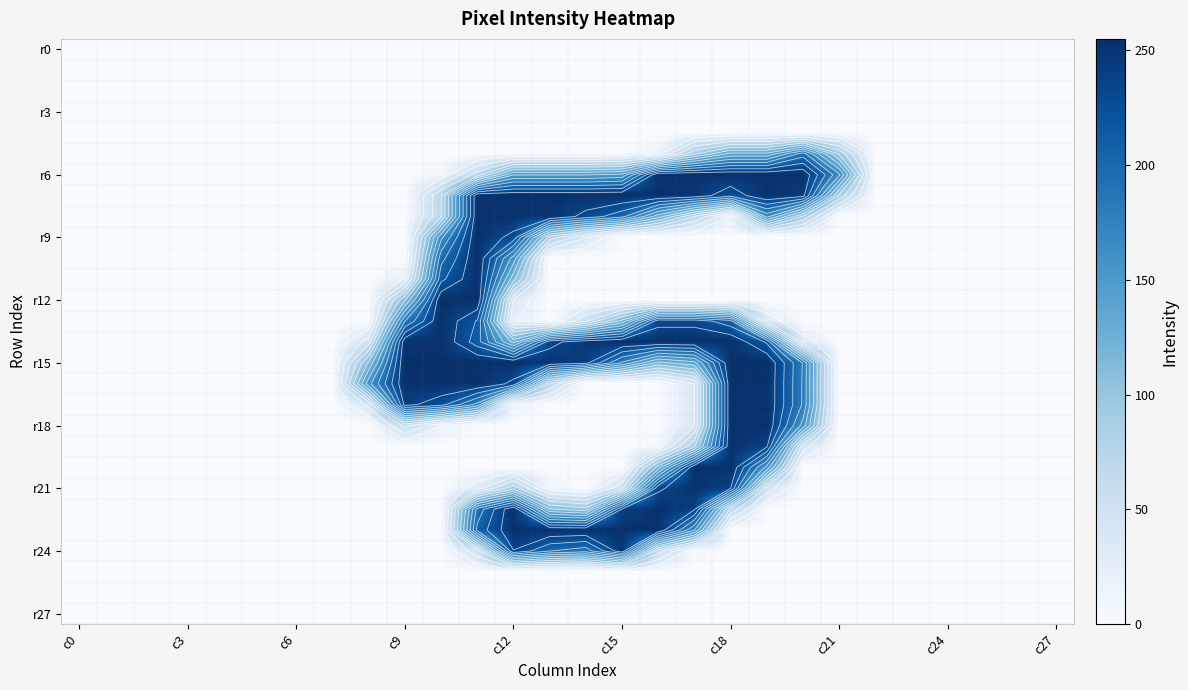

At which category does the chart reach its peak across all series?

c18